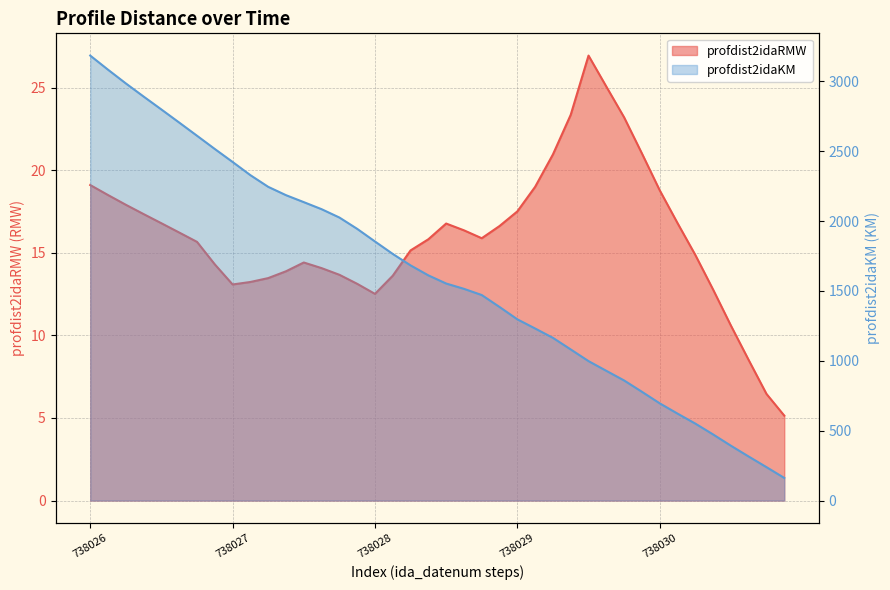

What is the value of the profdist2idaKM point at the 10th from the left?

2328.5